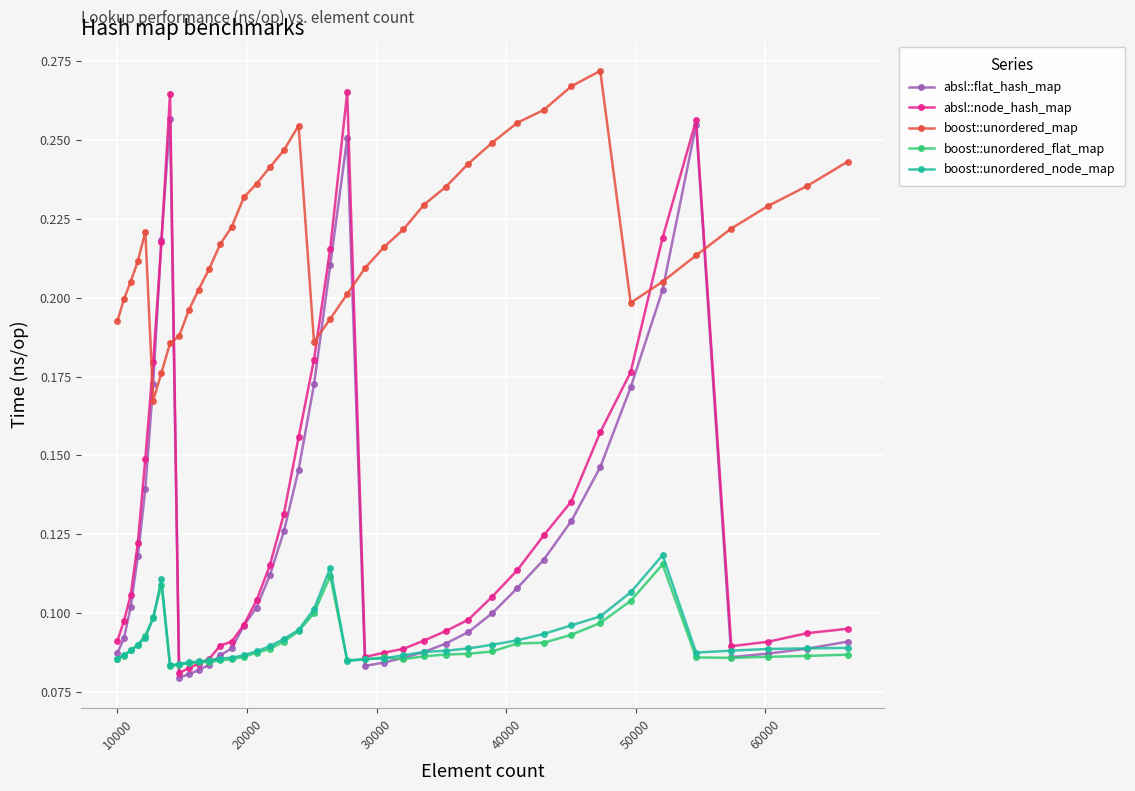

True or false: boost::unordered_node_map and boost::unordered_map intersect in this chart.

False